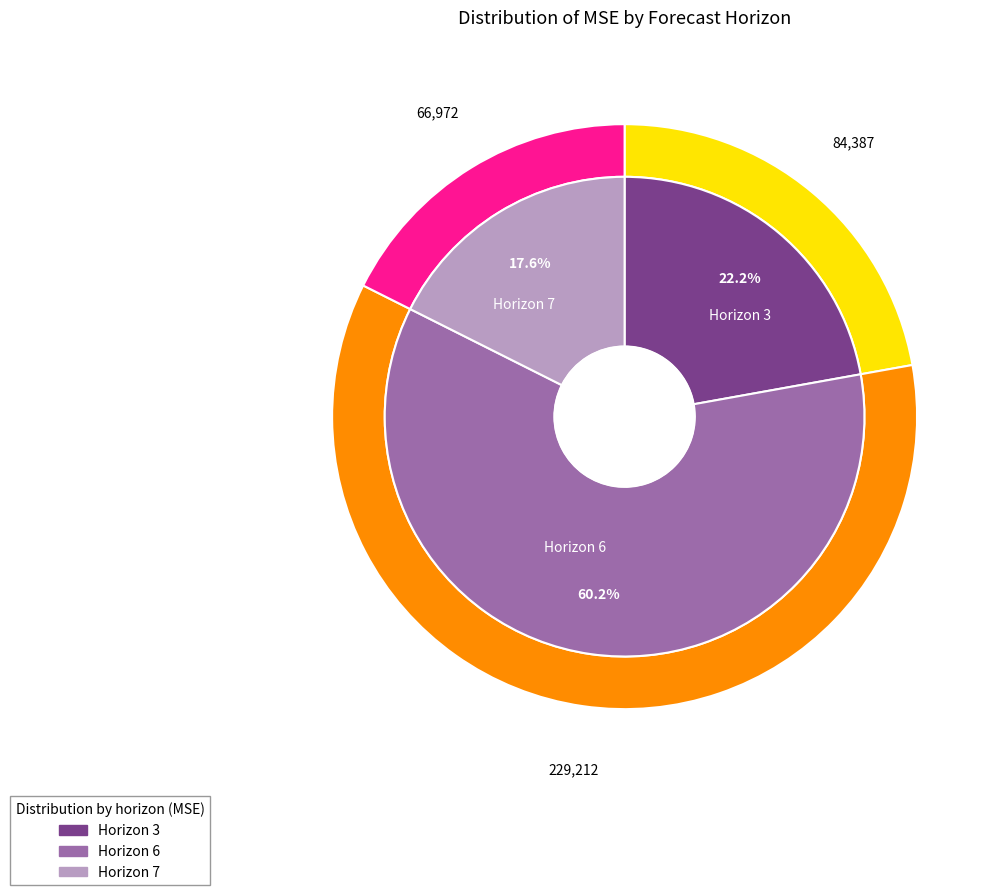

Rank the categories by value from lowest to highest.

Horizon 7, Horizon 3, Horizon 6